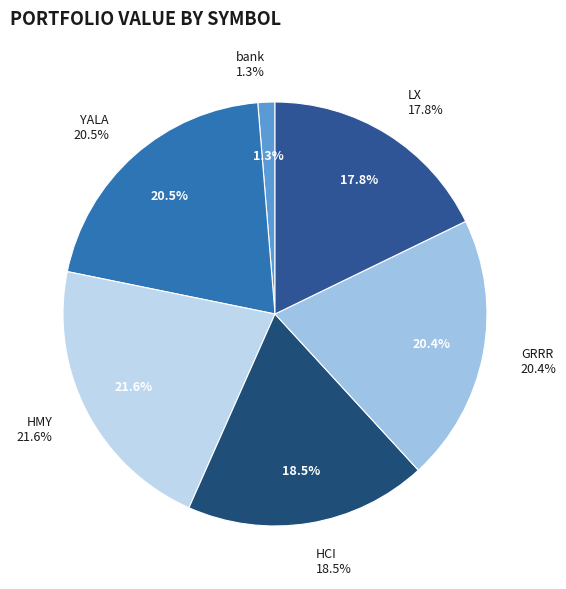

What is the change in value from GRRR to LX?

-285.7